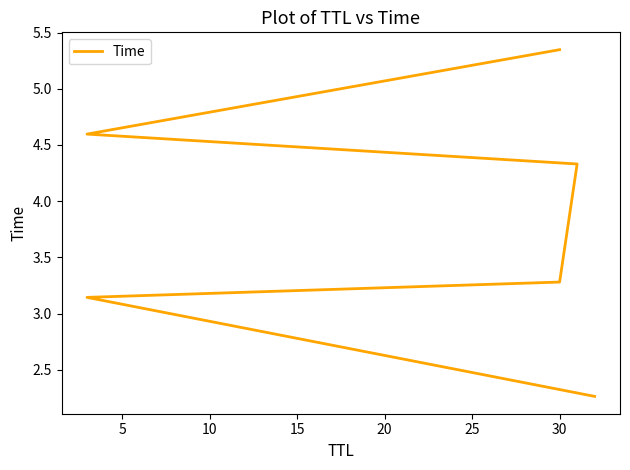

How many data points are less than 4?

3